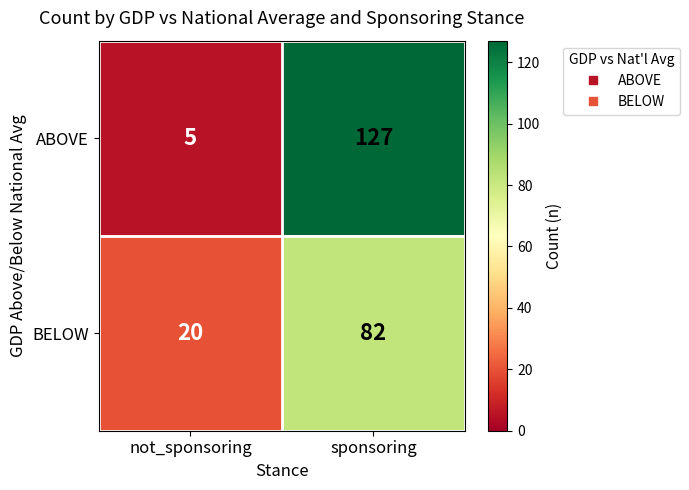

What is the average value of the BELOW series?

51